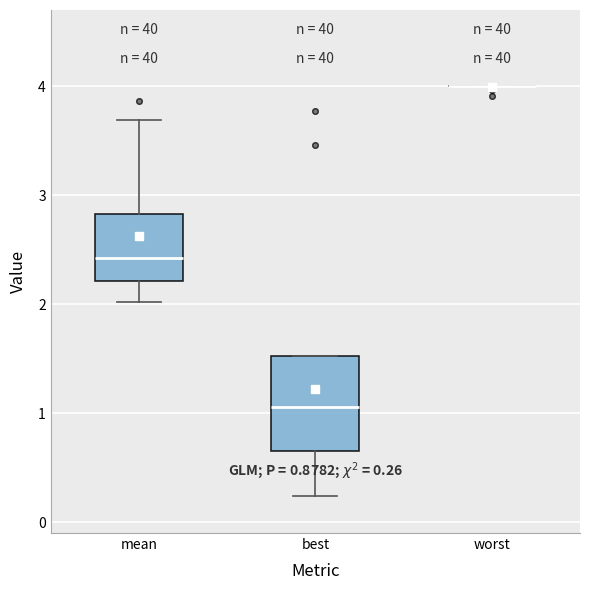

Comparing the boxes themselves (not the whiskers), which one is the tallest?

best